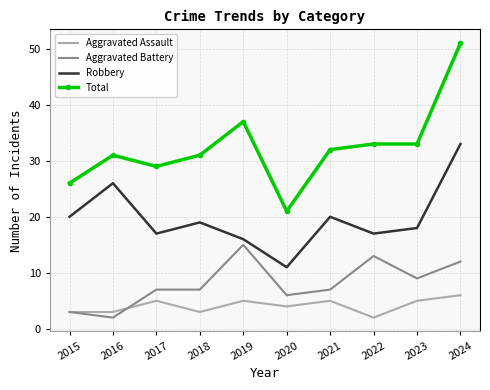

Which category has the highest value across all series?

2024